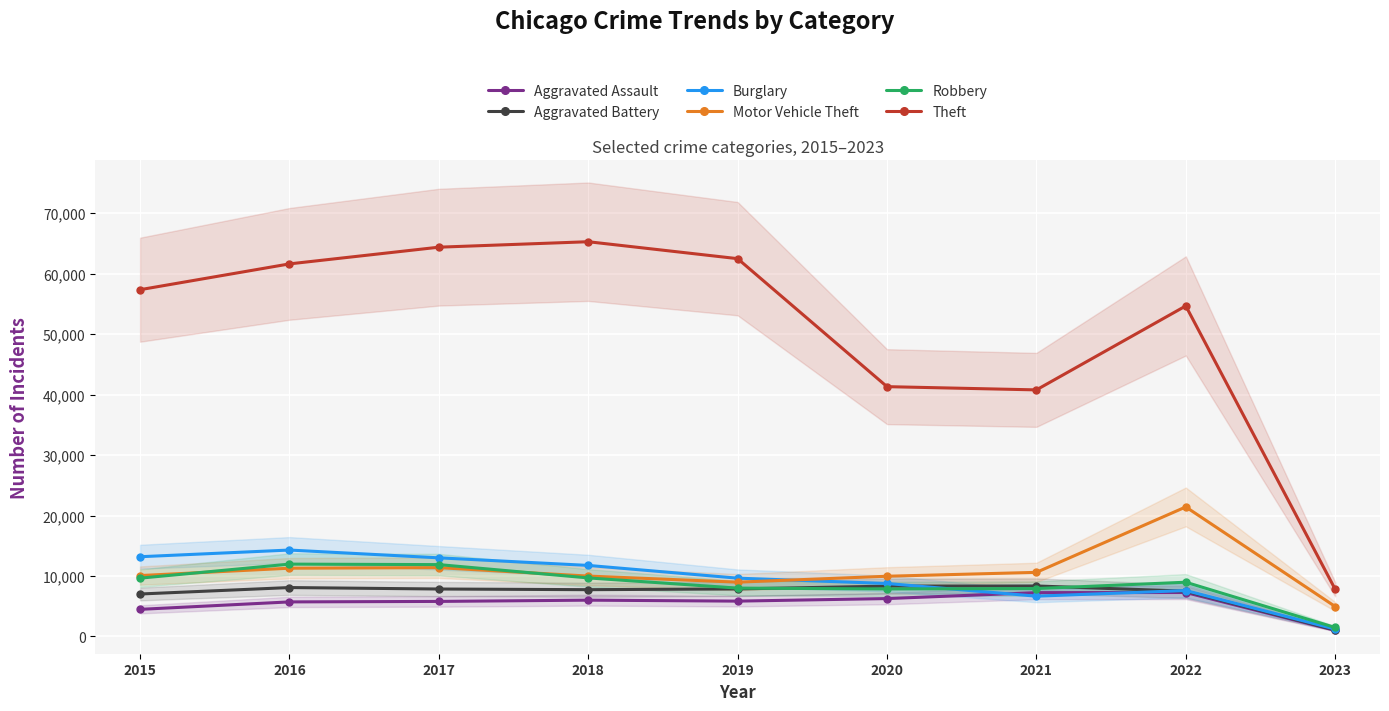

Between 2015 and 2016, which series saw the biggest shift?

Theft